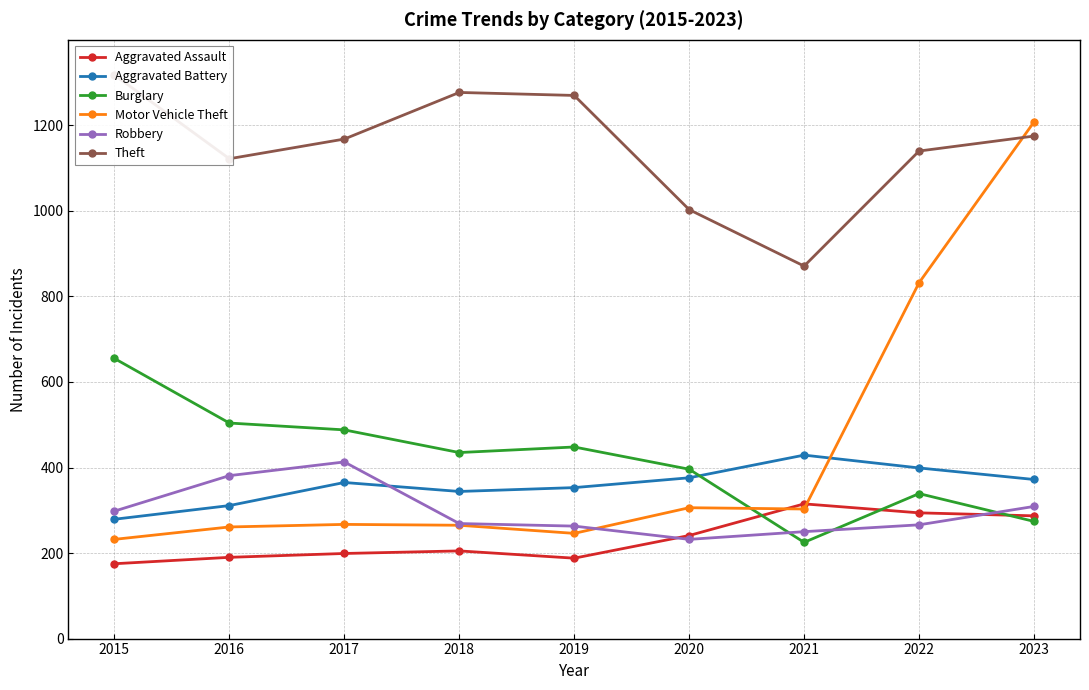

Rank the series by their maximum value, from highest to lowest.

Theft, Motor Vehicle Theft, Burglary, Aggravated Battery, Robbery, Aggravated Assault